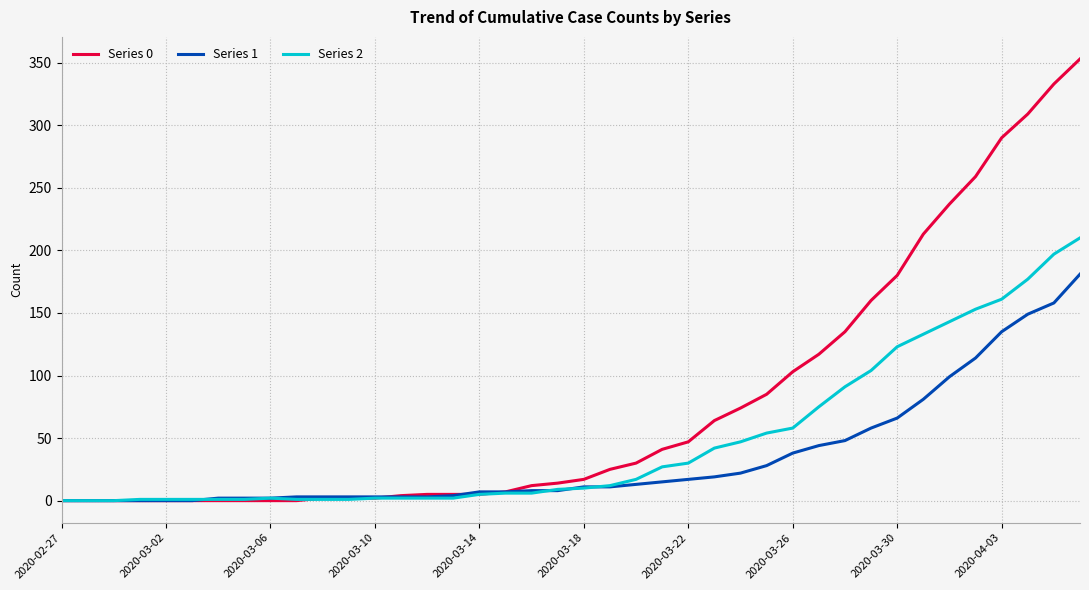

Which series has the largest total across all categories?

Series 0